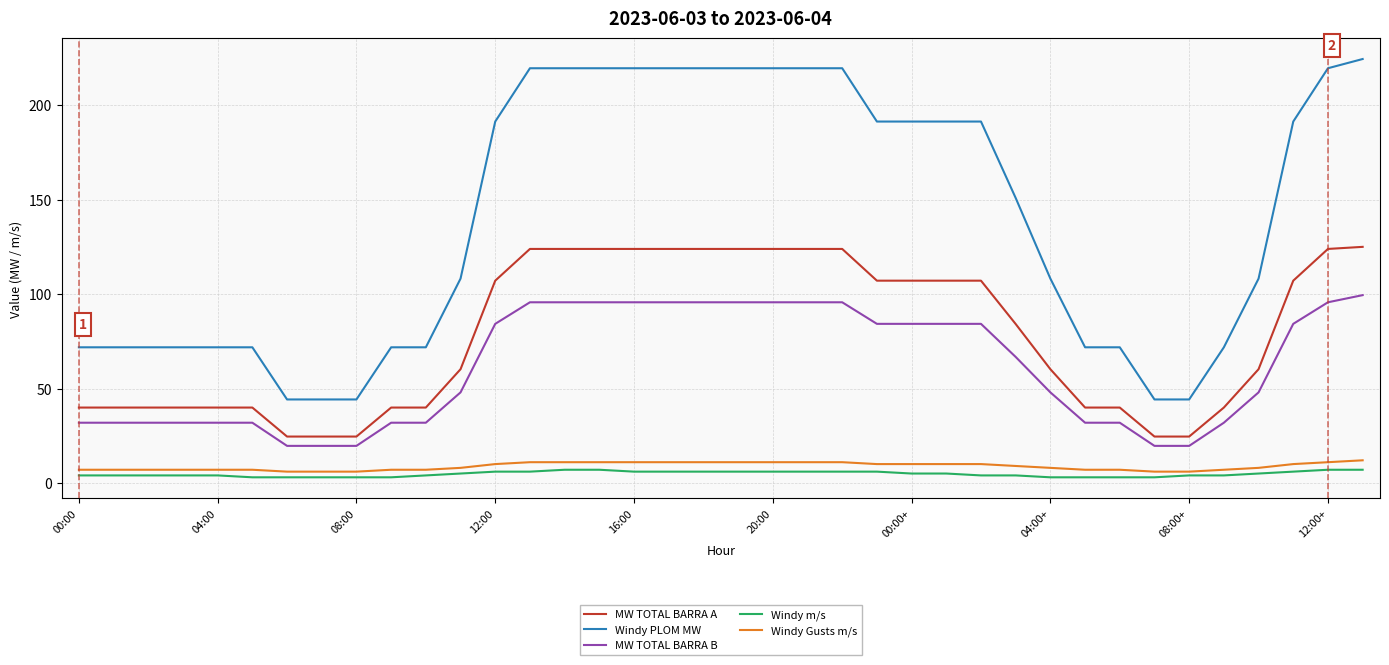

At how many categories does at least one series exceed 153?

18